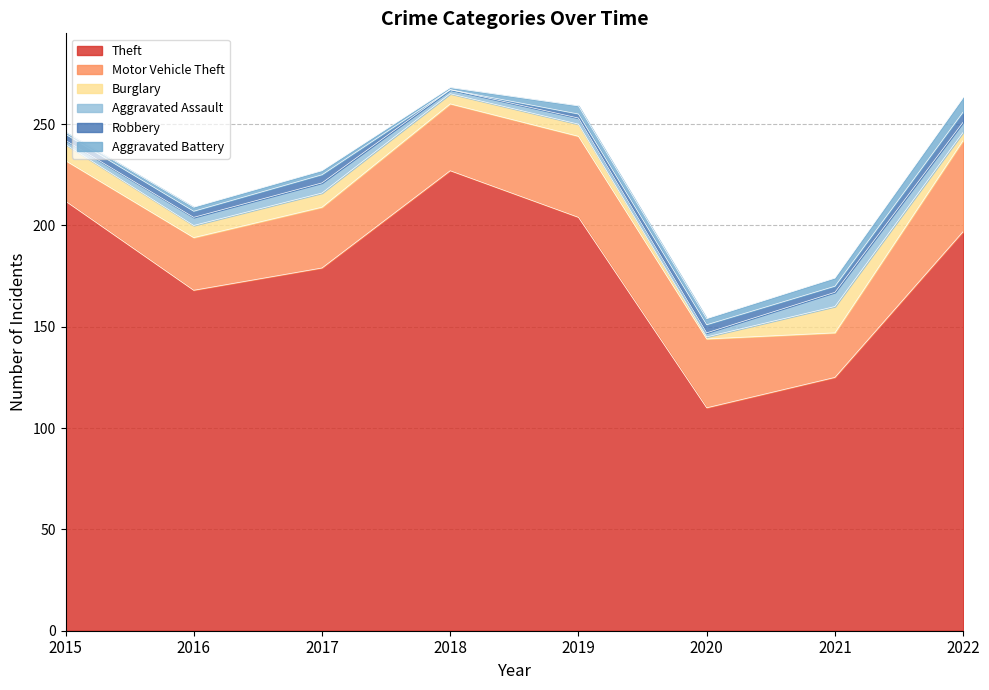

What is the lowest value of the Theft series?

110